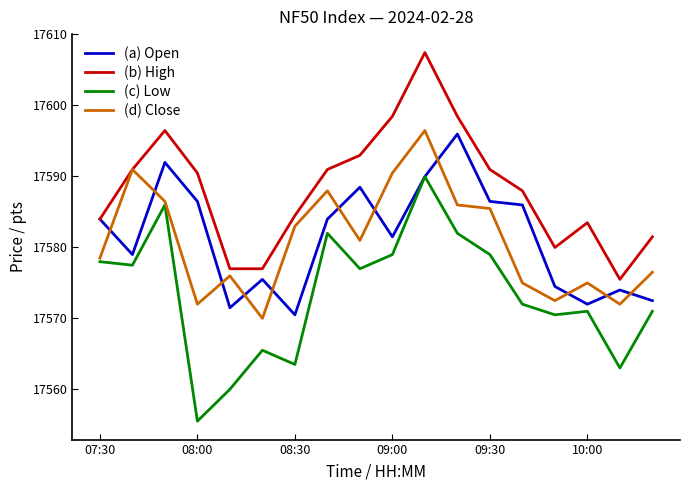

Which series has the widest spread of values?

(c) Low